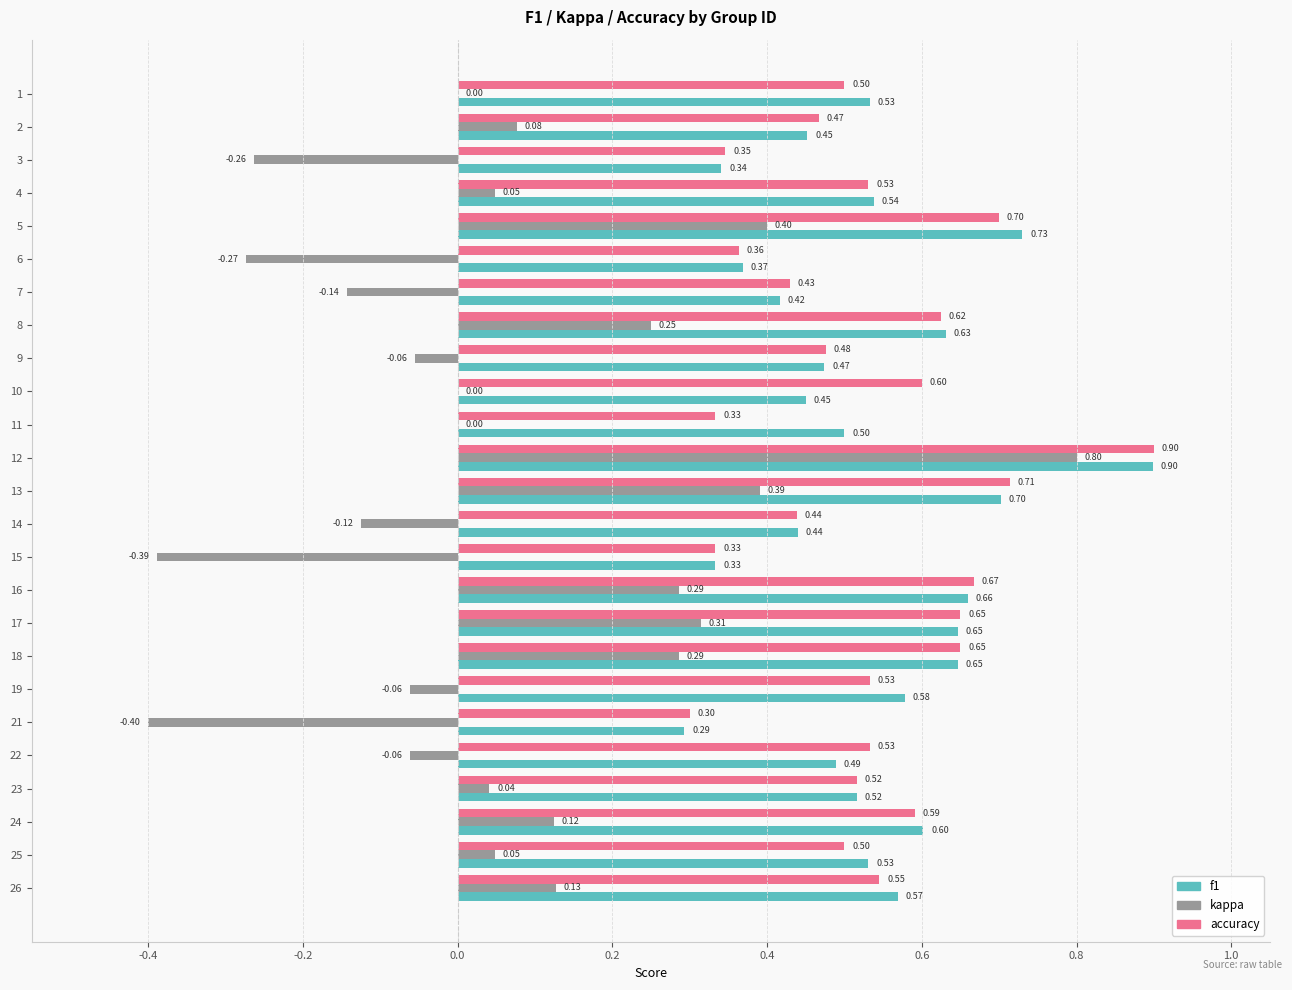

What are all the series names shown in the legend?

f1, kappa, accuracy